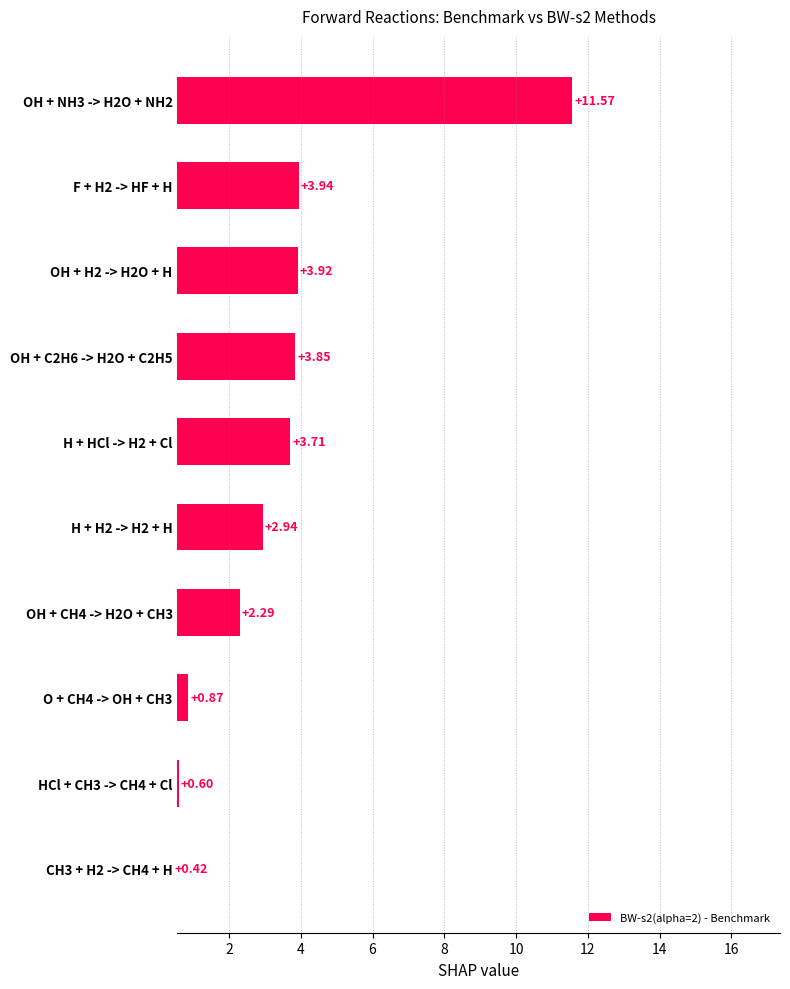

List the labels in order of value, smallest first.

CH3 + H2 -> CH4 + H, HCl + CH3 -> CH4 + Cl, O + CH4 -> OH + CH3, OH + CH4 -> H2O + CH3, H + H2 -> H2 + H, H + HCl -> H2 + Cl, OH + C2H6 -> H2O + C2H5, OH + H2 -> H2O + H, F + H2 -> HF + H, OH + NH3 -> H2O + NH2